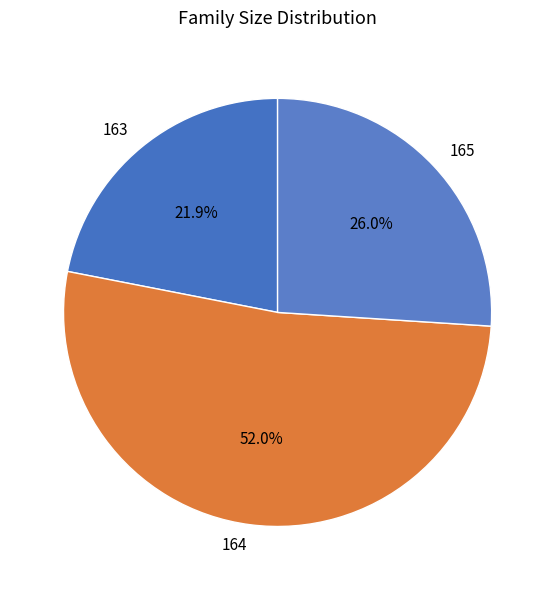

To the nearest percent, what portion does 165 represent?

26%